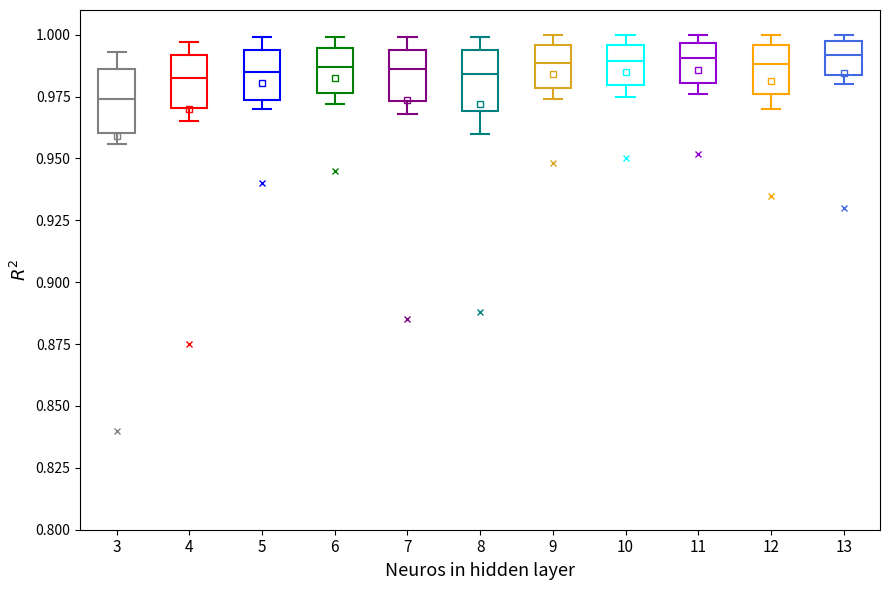

Reading left to right, read every box against the y-axis: the position of its median line, the range the box covers, and the ends of its whiskers. The values are not printed on the chart, so give them approximately, as read against the axis.

3: median 0.975, box 0.960 to 0.985, whiskers 0.955 to 0.995
4: median 0.985, box 0.970 to 0.990, whiskers 0.965 to 0.995
5: median 0.985, box 0.975 to 0.995, whiskers 0.970 to 1.000
6: median 0.985, box 0.975 to 0.995, whiskers 0.970 to 1.000
7: median 0.985, box 0.975 to 0.995, whiskers 0.970 to 1.000
8: median 0.985, box 0.970 to 0.995, whiskers 0.960 to 1.000
9: median 0.990, box 0.980 to 0.995, whiskers 0.975 to 1.000
10: median 0.990, box 0.980 to 0.995, whiskers 0.975 to 1.000
11: median 0.990, box 0.980 to 0.995, whiskers 0.975 to 1.000
12: median 0.990, box 0.975 to 0.995, whiskers 0.970 to 1.000
13: median 0.990, box 0.985 to 1.000, whiskers 0.980 to 1.000 (just above the box's upper edge)